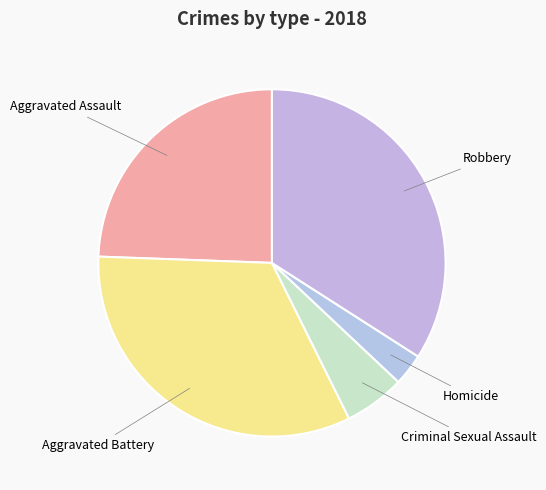

To the nearest percent, what is the difference between the largest and smallest slice percentages?

31%